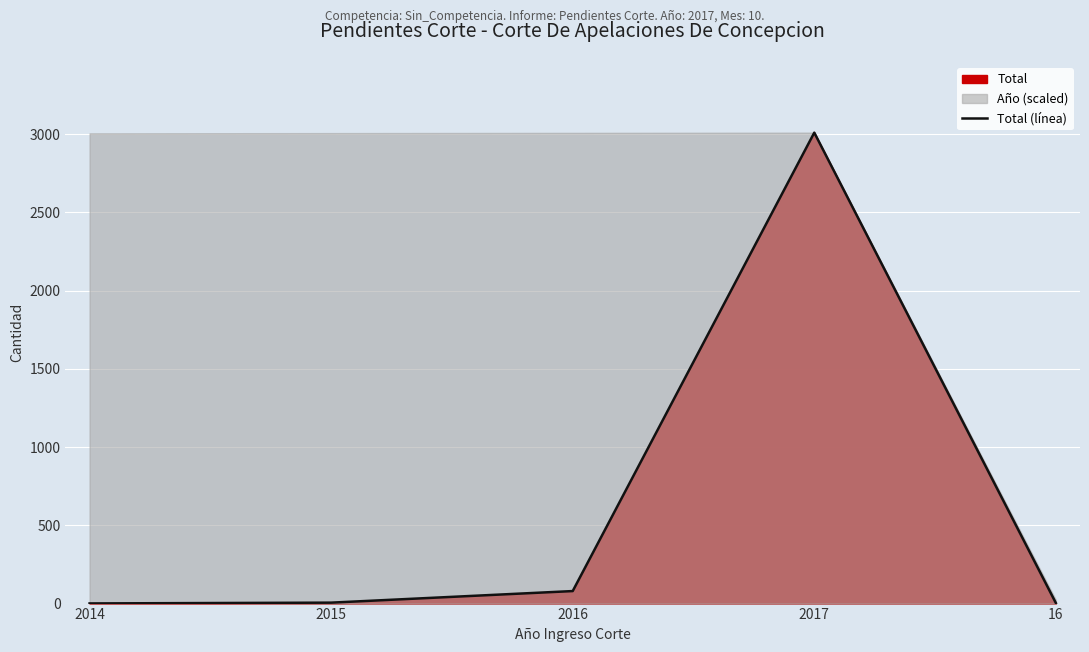

Which has a higher value, 16 or 2014?

16